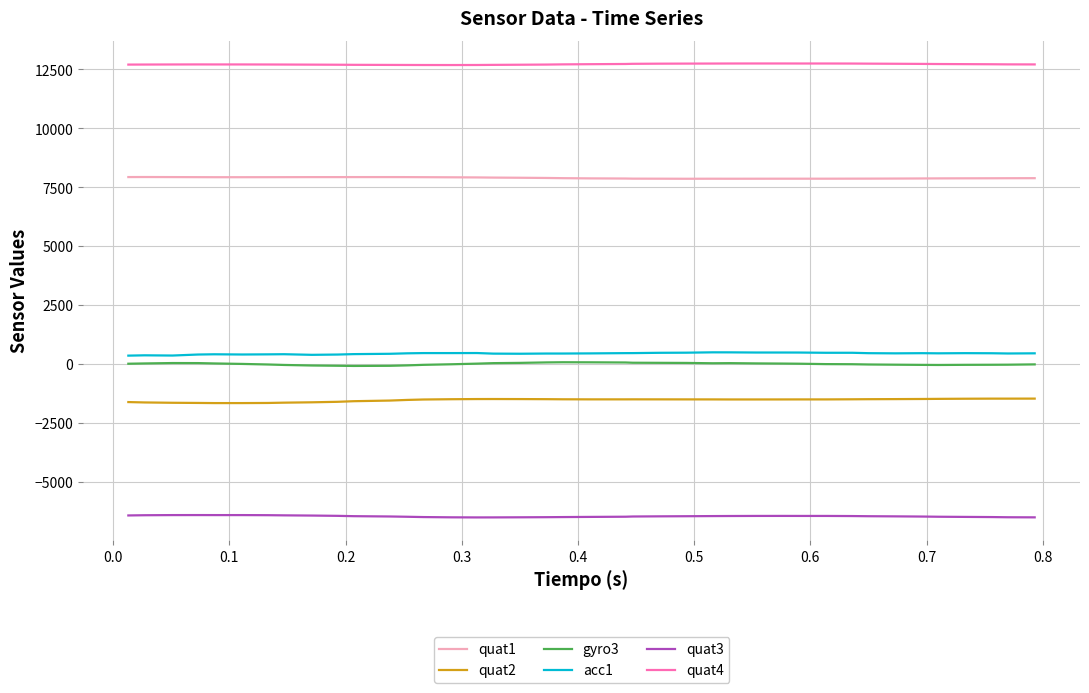

What is the lowest value of the quat2 series?

-1667